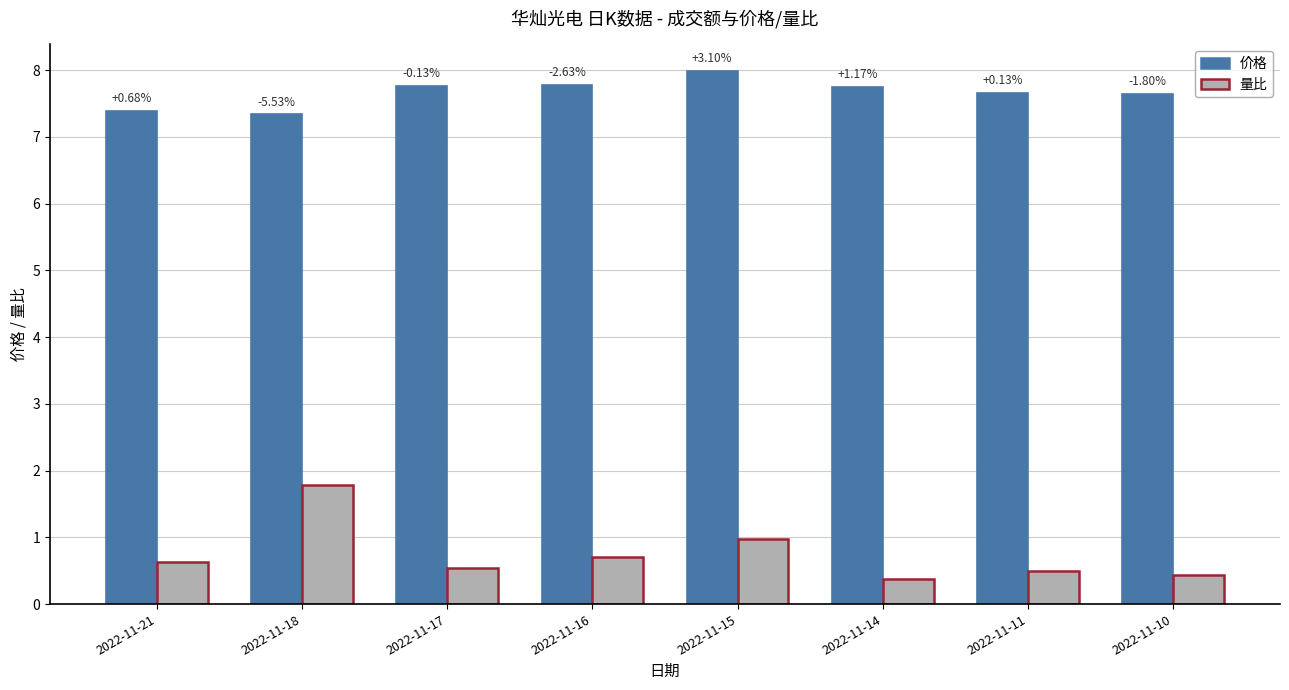

Which label corresponds to the largest value in the chart?

2022-11-15